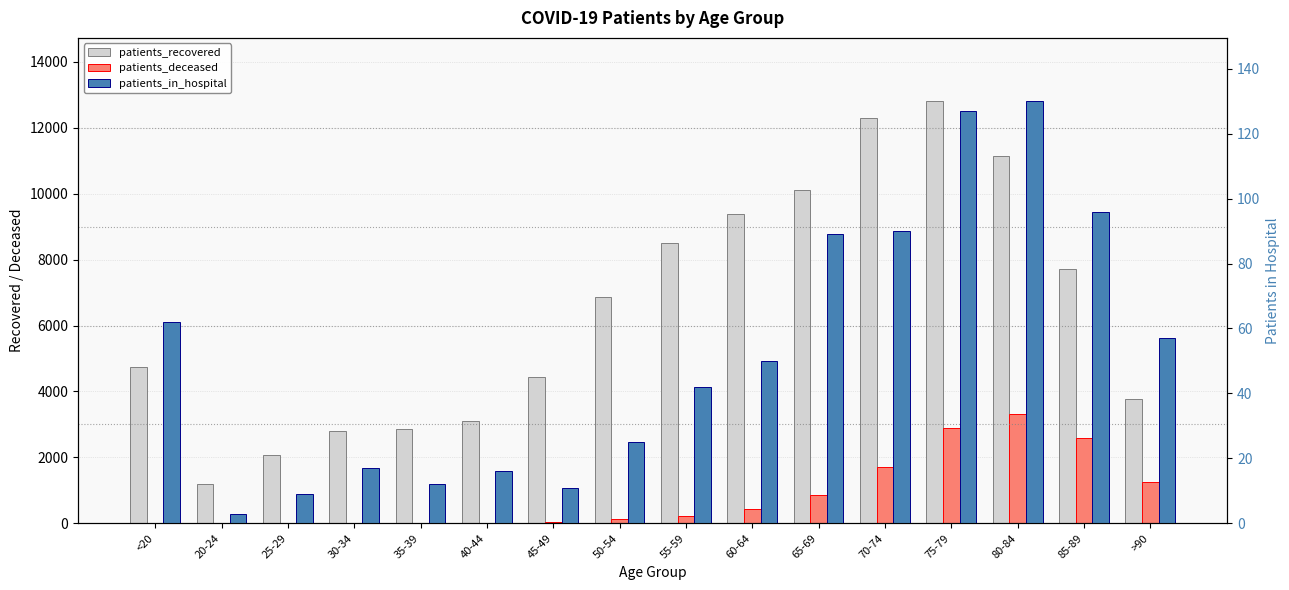

What position from the left is 50-54?

8